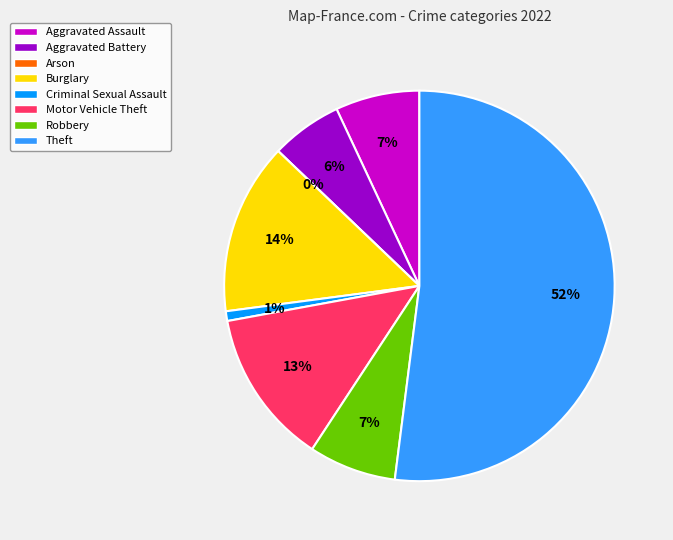

Is it true that Robbery is 14% of the pie?

False